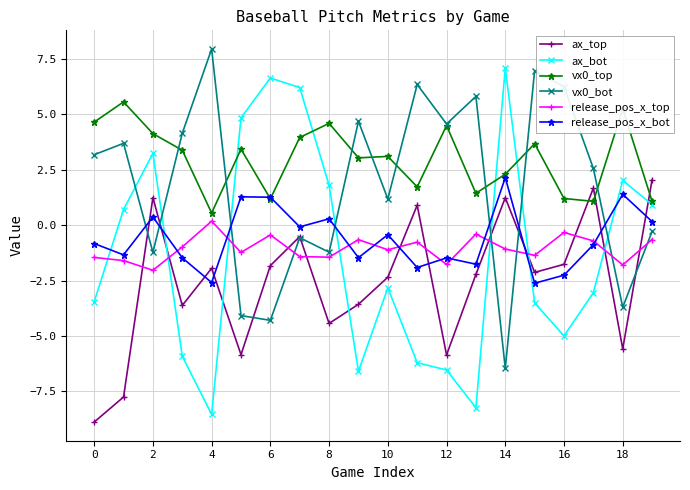

Which series ends up on top after the final intersection of release_pos_x_top and ax_top?

ax_top